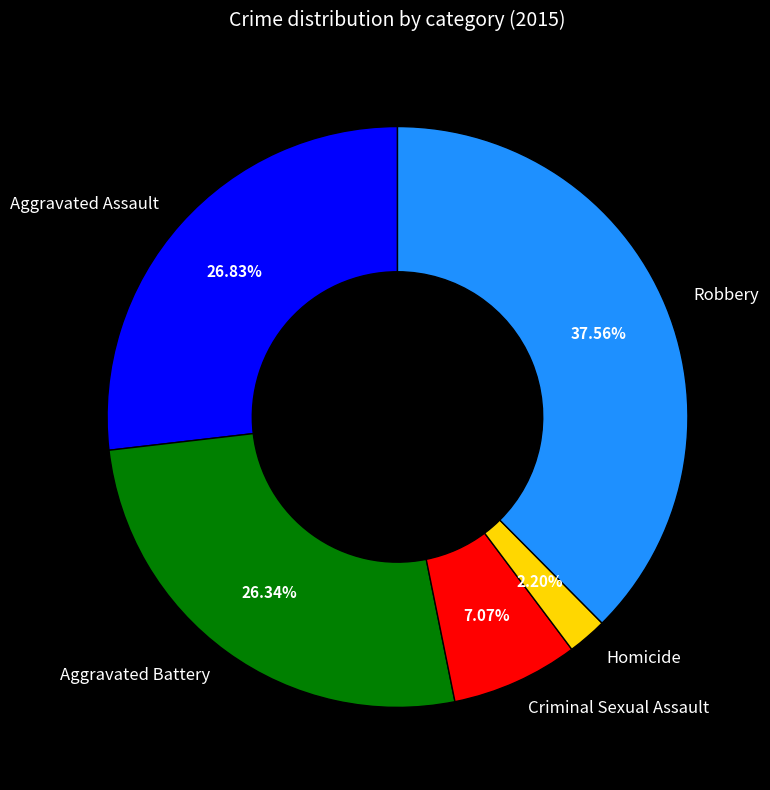

How many segments does this pie chart have?

5